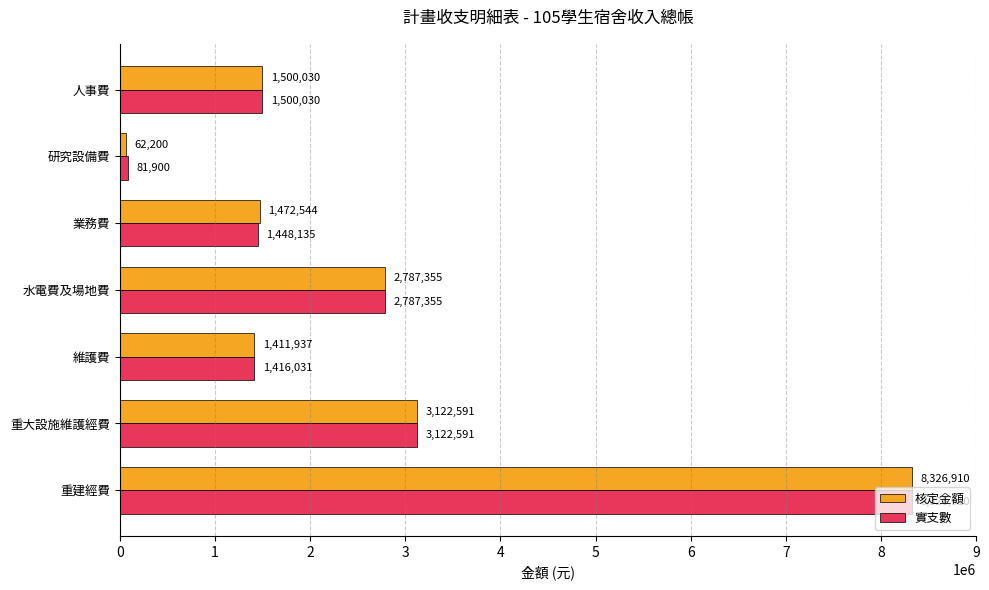

What is the greatest value displayed?

8326910